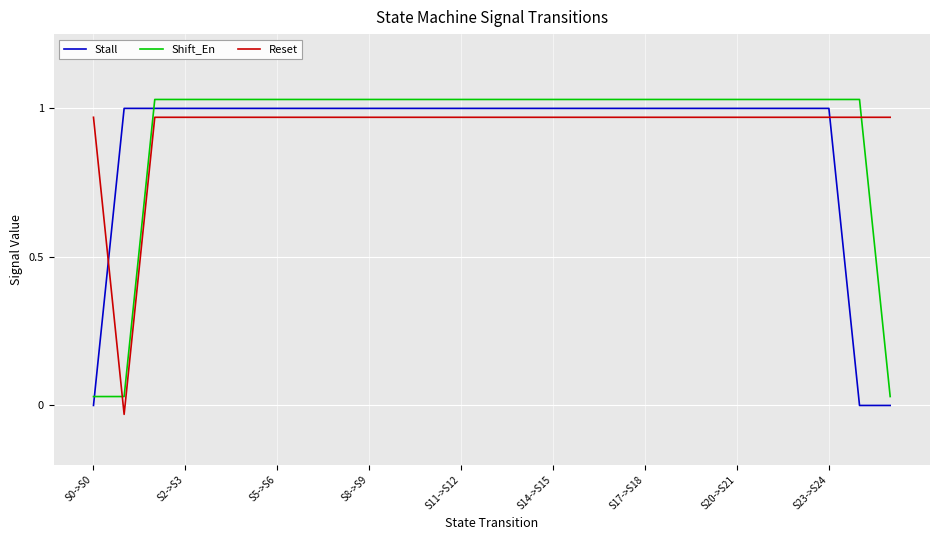

After their last crossing, which series has the higher values: Reset or Stall?

Reset